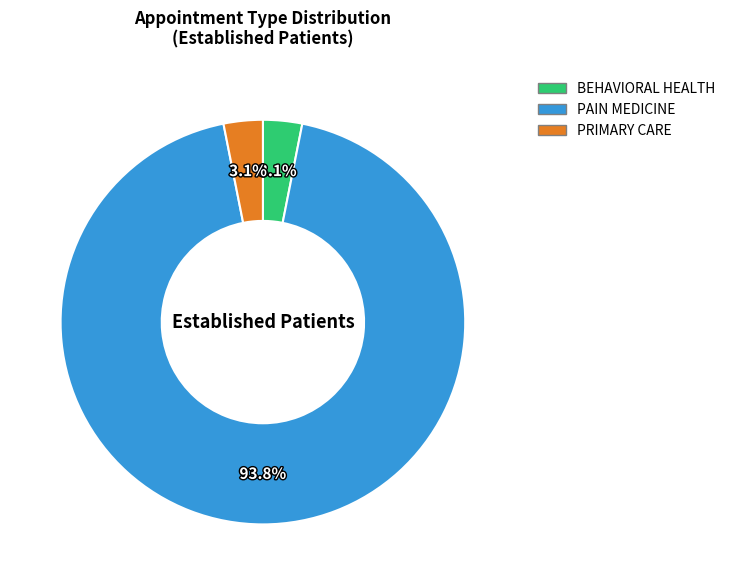

Combined, do BEHAVIORAL HEALTH and PAIN MEDICINE account for over 50%?

Yes